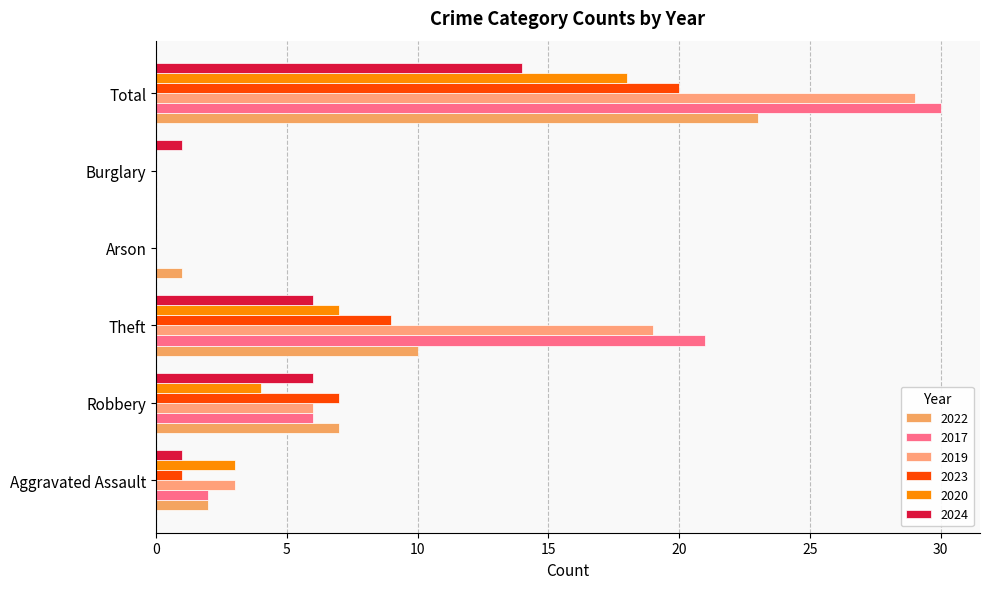

What is the label of the 4th bar from the right?

Theft